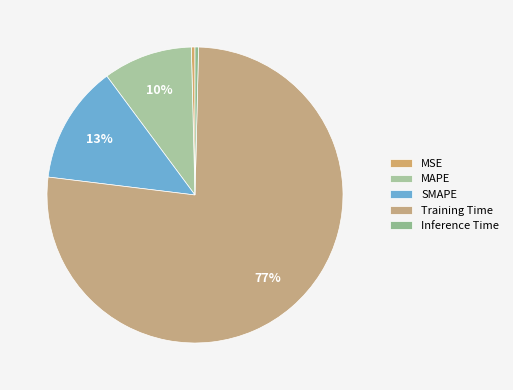

Is Training Time the majority of the pie?

Yes